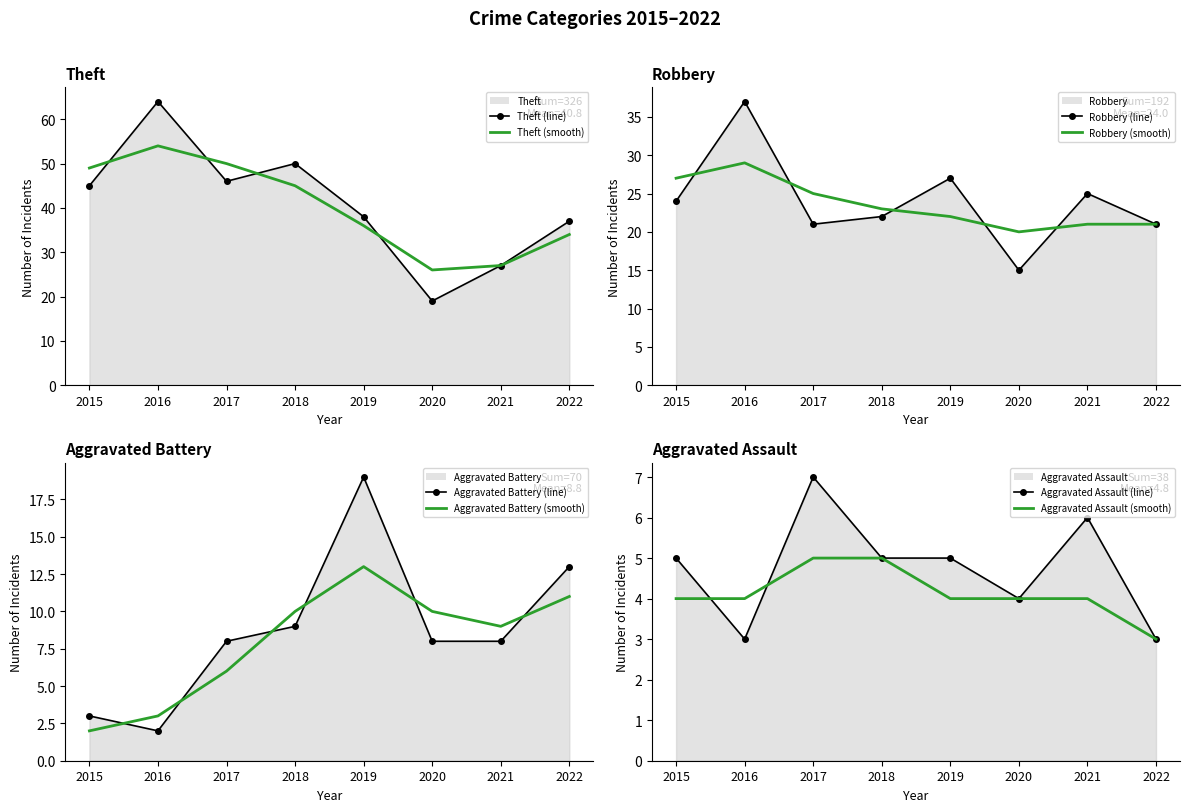

What is the value of the Robbery point at the 6th from the left?

15